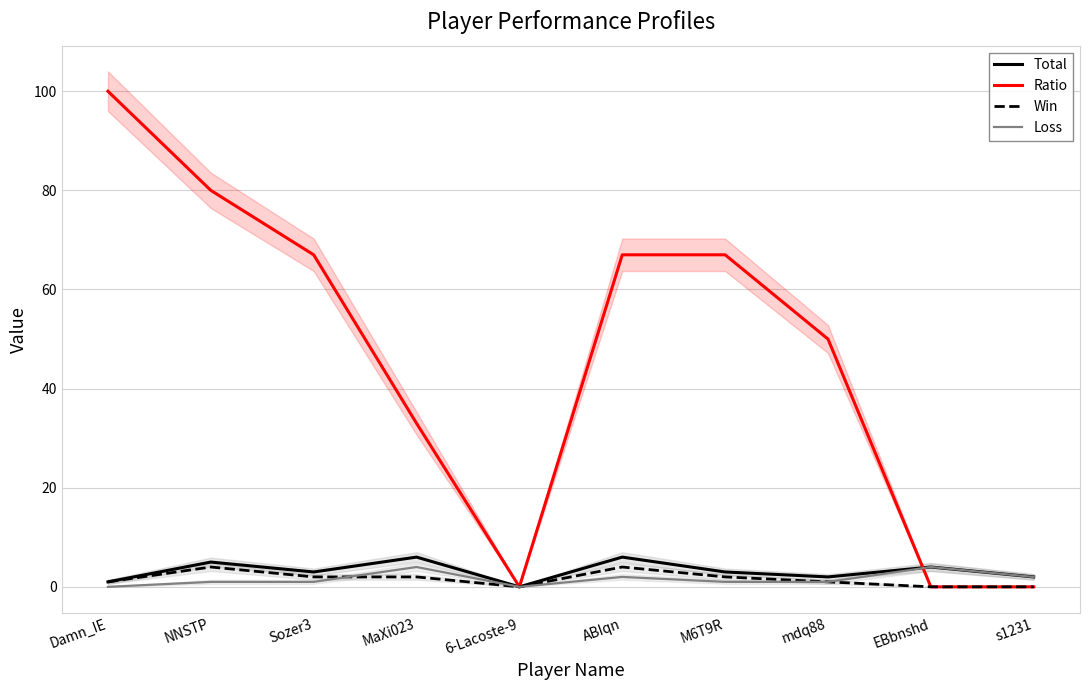

Reading left to right, extract all data points from this chart.

Total: Damn_IE=1	NNSTP=5	Sozer3=3	MaXi023=6	6-Lacoste-9=0	ABIqn=6	M6T9R=3	mdq88=2	EBbnshd=4	s1231=2
Ratio: Damn_IE=100	NNSTP=80	Sozer3=67	MaXi023=33	6-Lacoste-9=0	ABIqn=67	M6T9R=67	mdq88=50	EBbnshd=0	s1231=0
Win: Damn_IE=1	NNSTP=4	Sozer3=2	MaXi023=2	6-Lacoste-9=0	ABIqn=4	M6T9R=2	mdq88=1	EBbnshd=0	s1231=0
Loss: Damn_IE=0	NNSTP=1	Sozer3=1	MaXi023=4	6-Lacoste-9=0	ABIqn=2	M6T9R=1	mdq88=1	EBbnshd=4	s1231=2